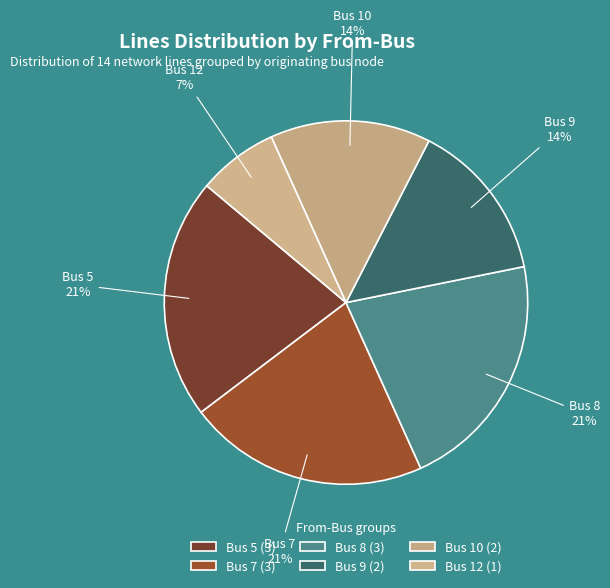

How many slices are in this pie chart?

6